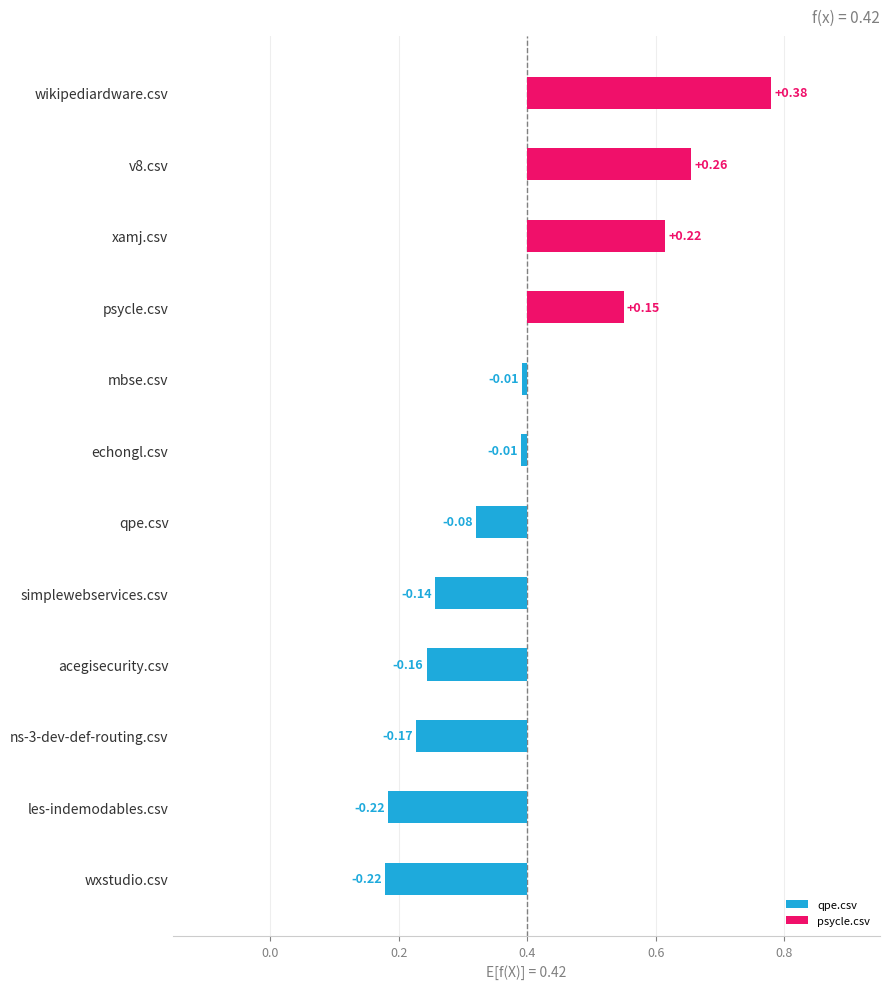

What is the smallest value displayed?

-0.2